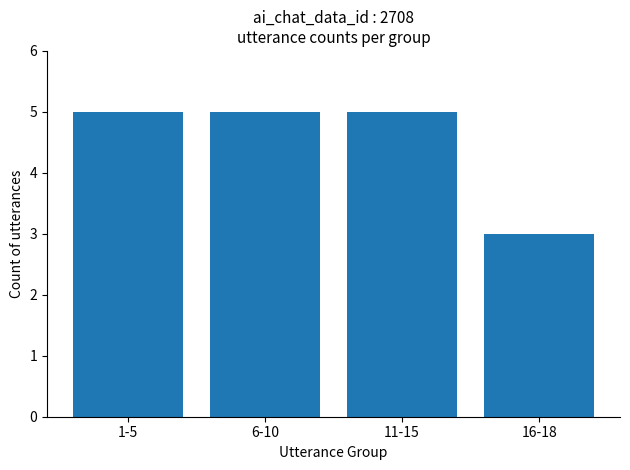

Reading left to right, list all the values displayed in this chart.

5	5	5	3